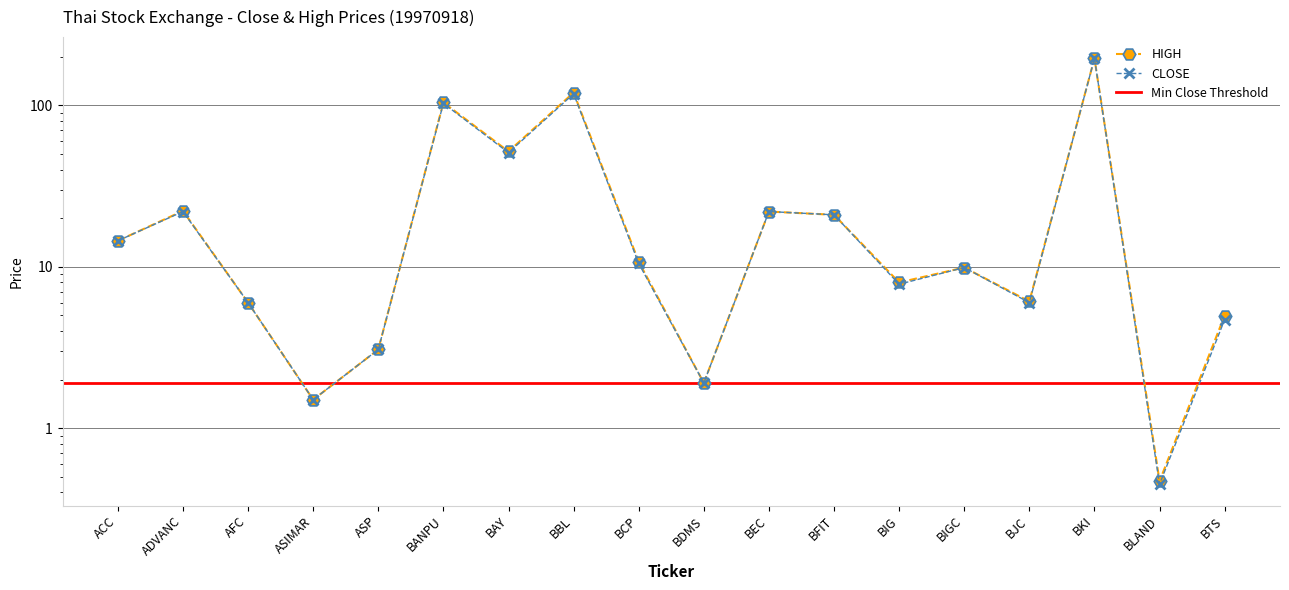

In HIGH, how many points are higher than both neighbors (excluding endpoints)?

6